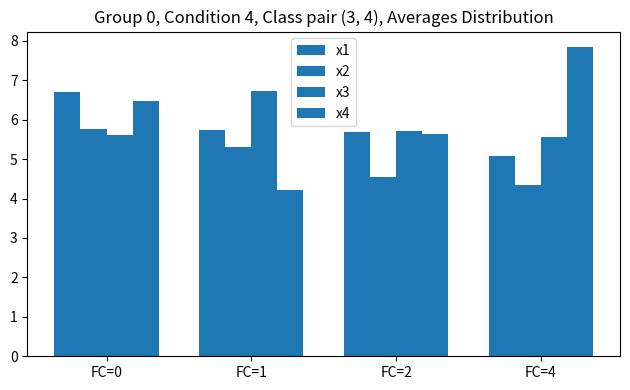

What is the difference between the highest and lowest values at FC=2?

1.2